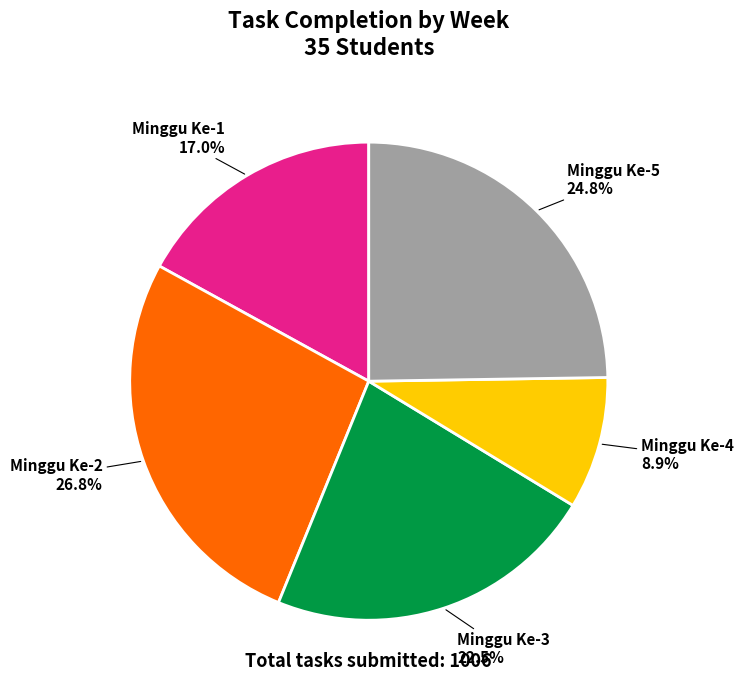

What percentage is NOT represented by Minggu Ke-5?

75.2%